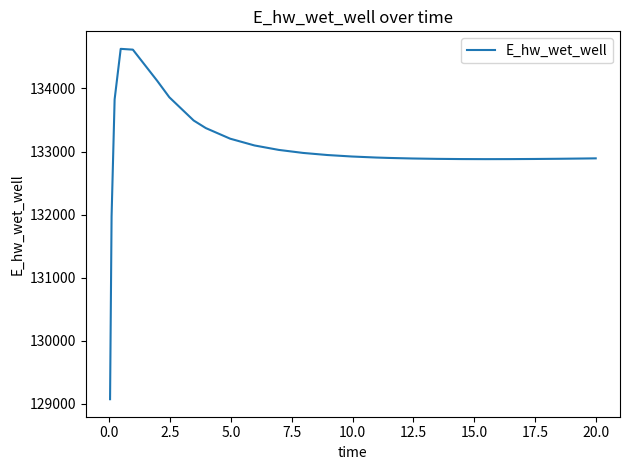

What is the smallest value displayed?

129070.5